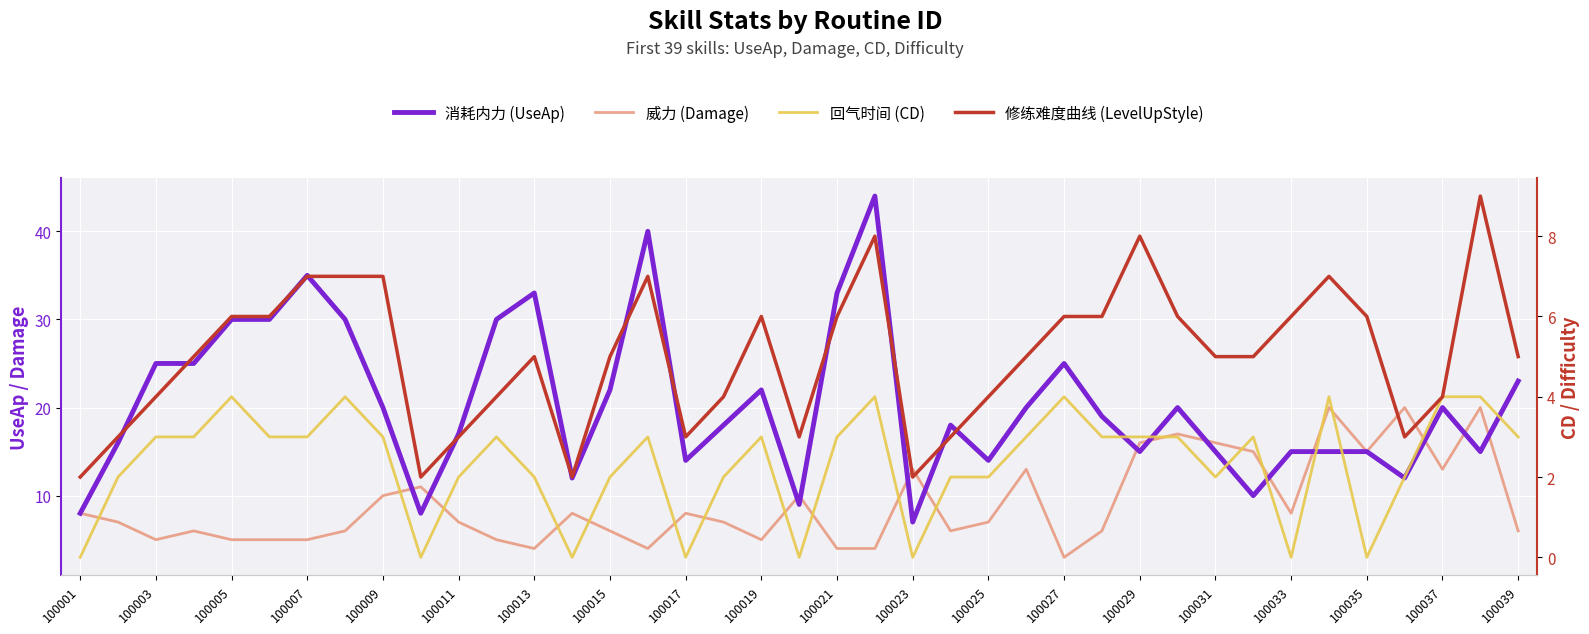

Where does the 威力 (Damage) series first go above 7?

100001